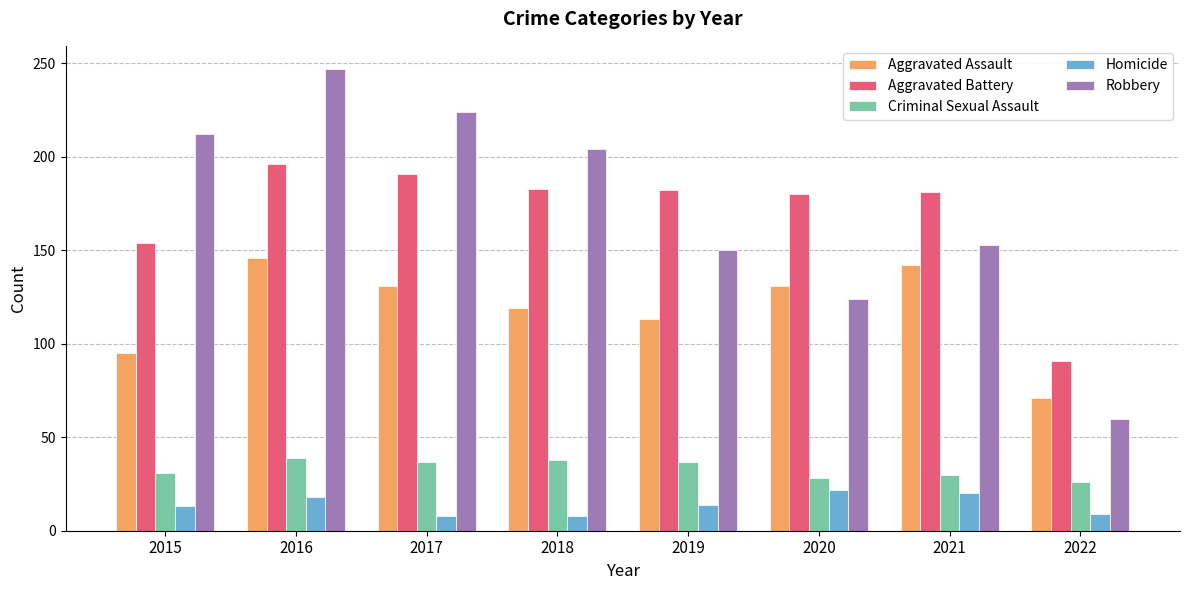

How many groups of bars are there?

8